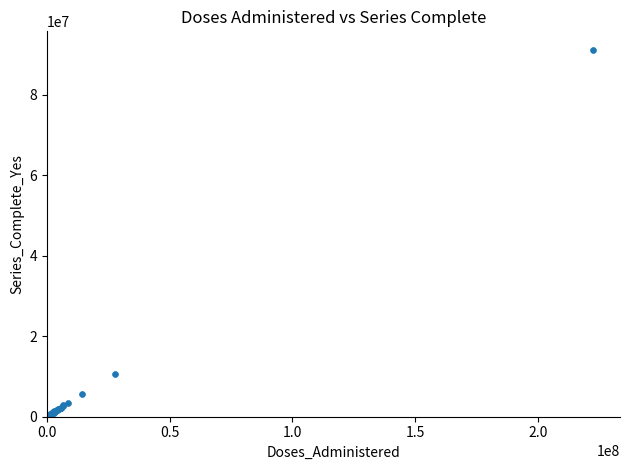

What Y value in the scatter plot is closest to 45593657?

10667085